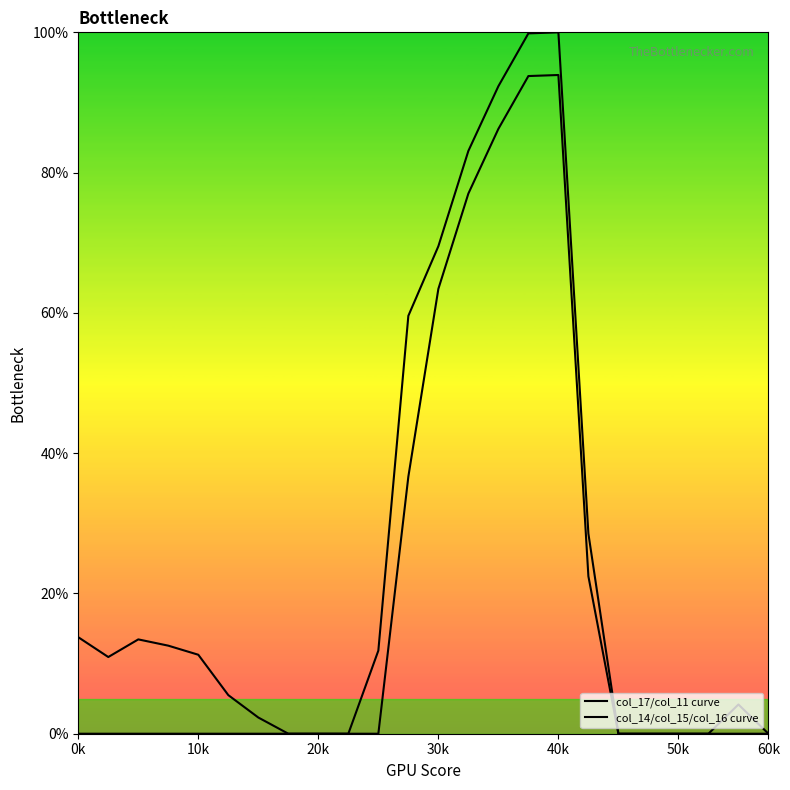

Which has a higher value, 50k or 21?

50k